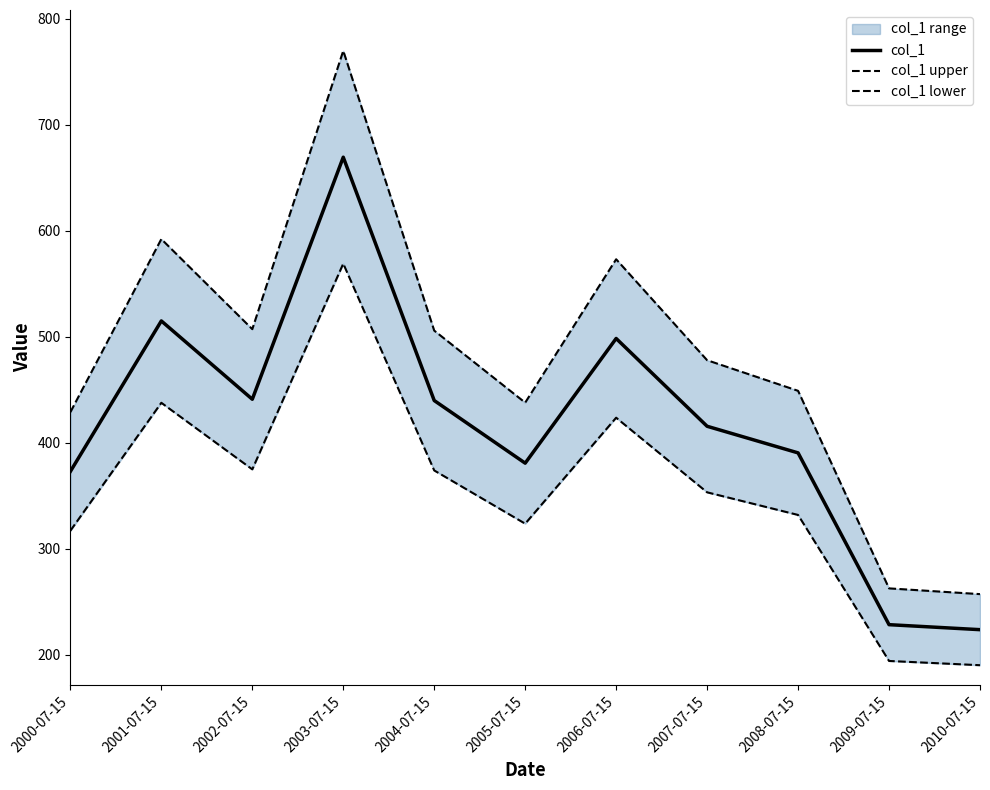

What is the greatest value displayed?

769.9